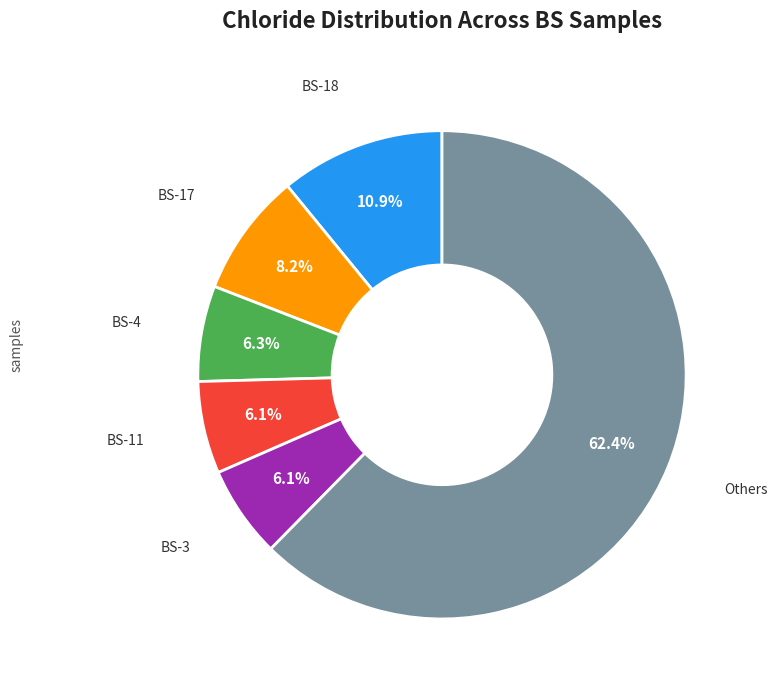

Is there any slice that represents more than half of the pie?

Yes